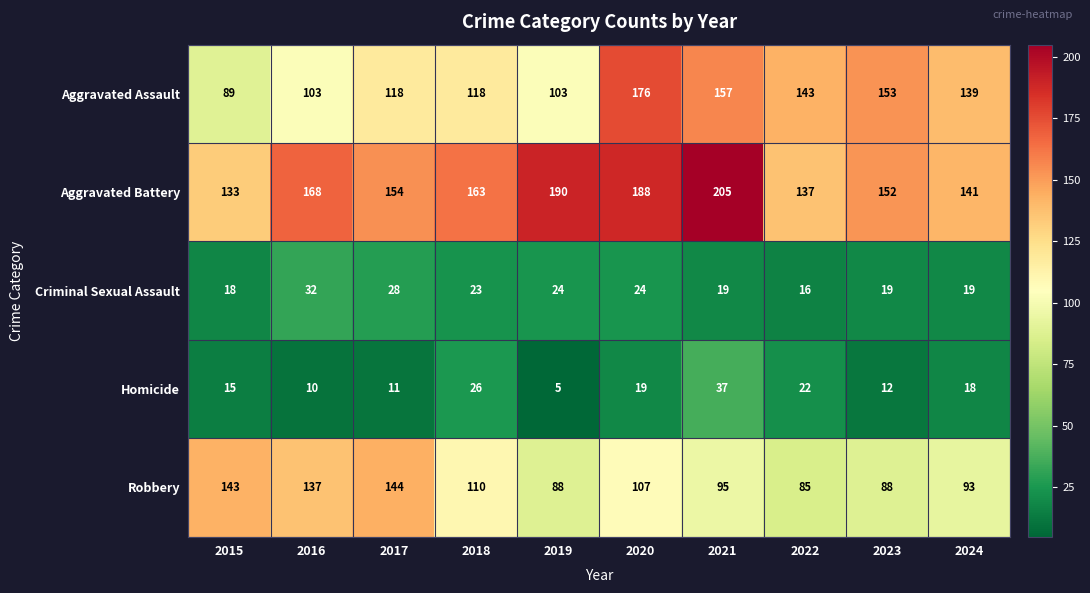

What is the sum of all Criminal Sexual Assault values?

222